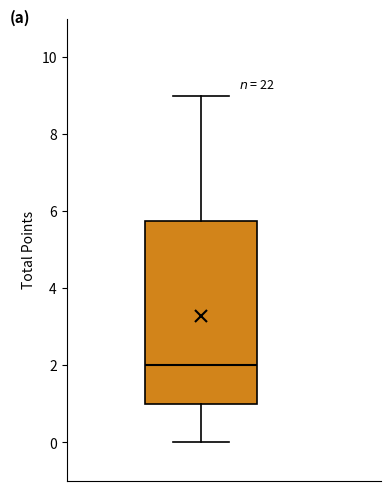

Transcribe this box plot: give where the median line is, the range the box spans, and where the two whiskers end, as read against the y-axis. The values are not printed on the chart, so give them approximately, as read against the axis.

median 2.0, box 1.0 to 5.8, whiskers 0.0 to 9.0